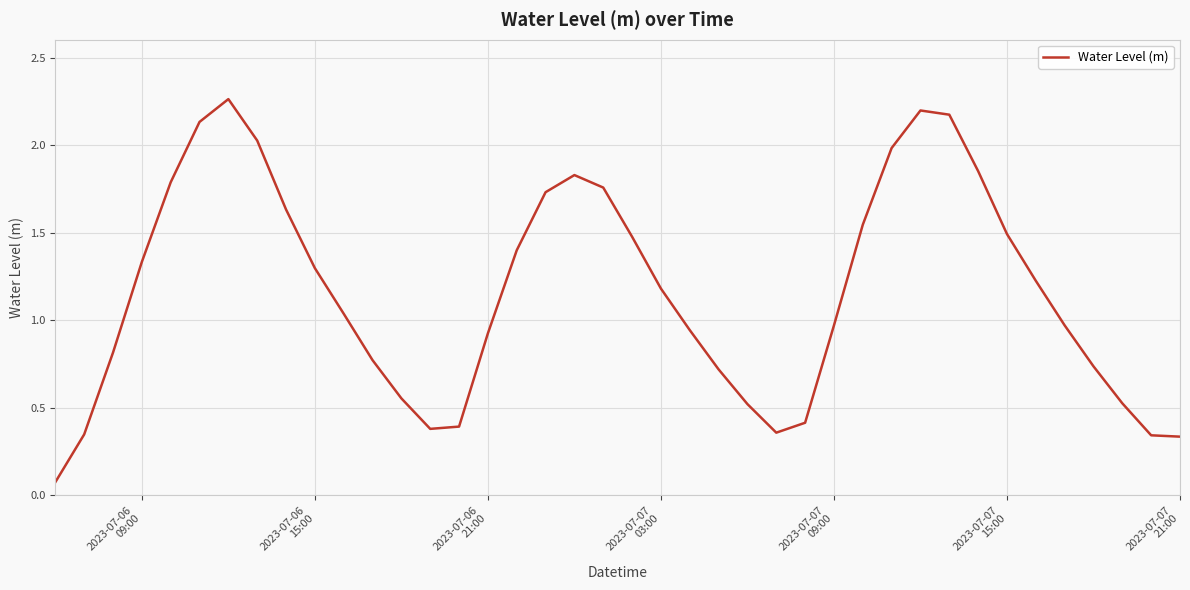

How many lines are shown in the chart?

1